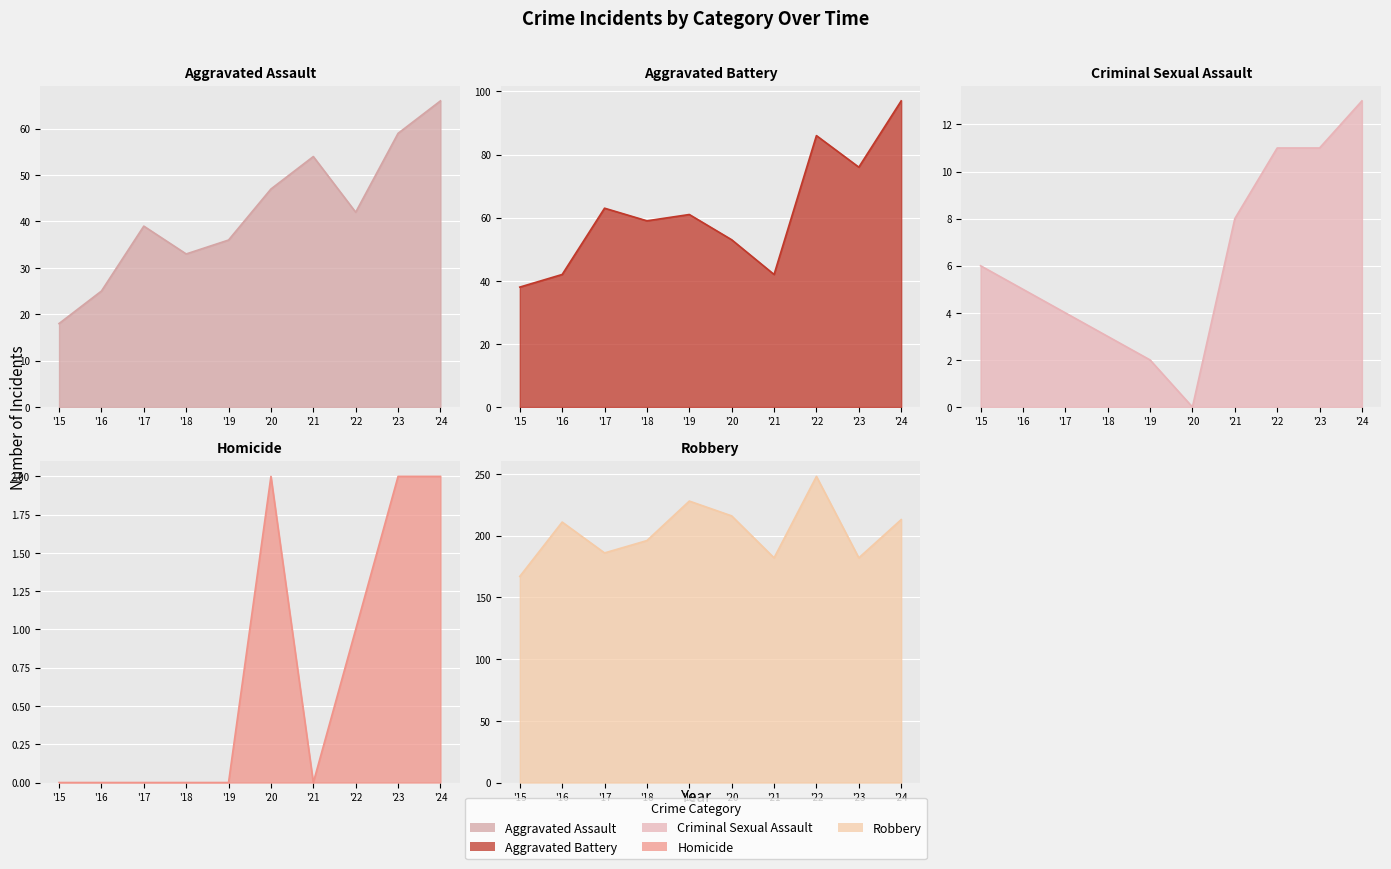

At which category is the sum across all series the highest?

'24